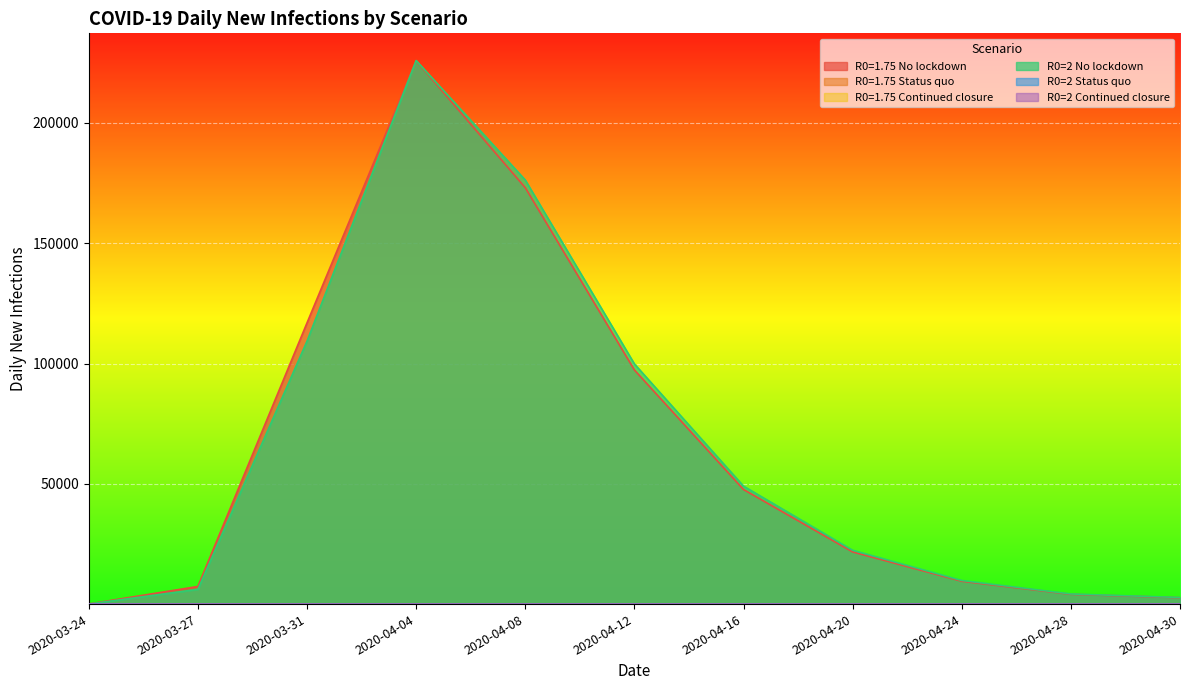

Which series ends up on top after the final intersection of R0=2 No lockdown and R0=1.75 No lockdown?

R0=2 No lockdown